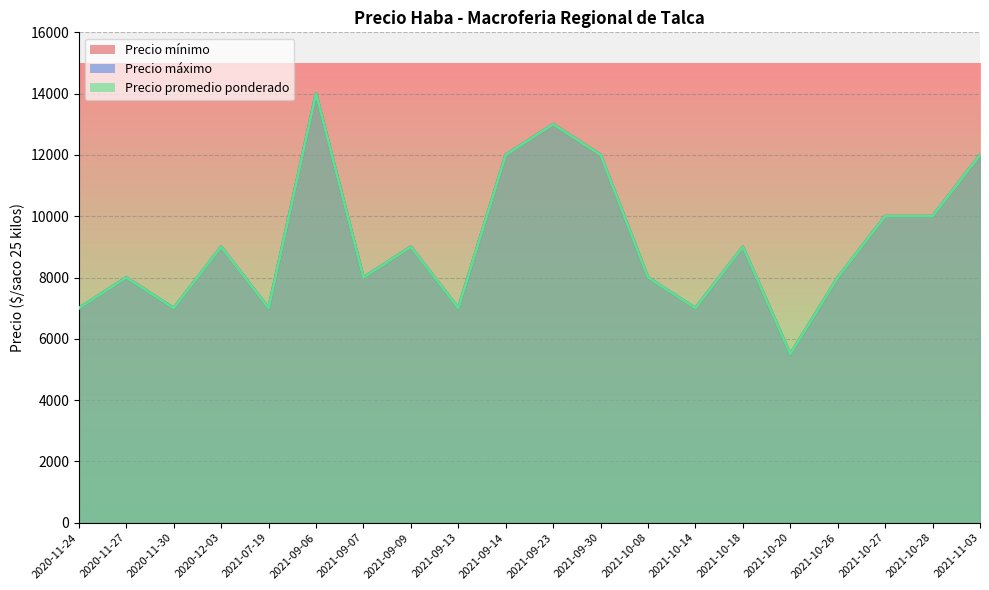

Which category has the lowest value in the Precio mínimo series?

2021-10-20